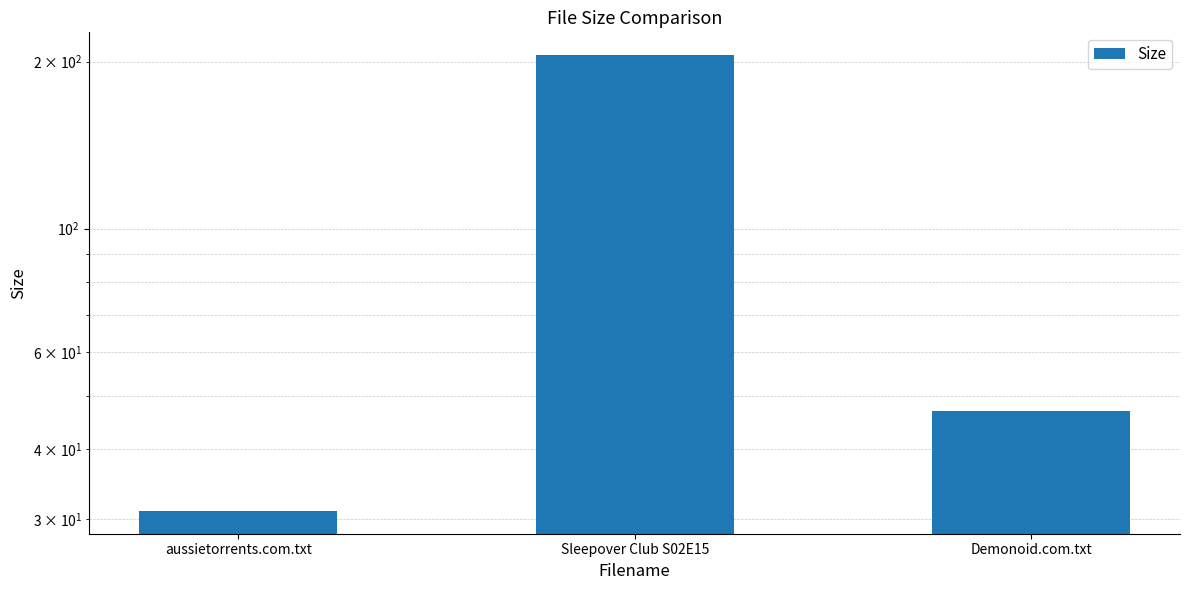

Rank the categories by value from lowest to highest.

aussietorrents.com.txt, Demonoid.com.txt, Sleepover Club S02E15